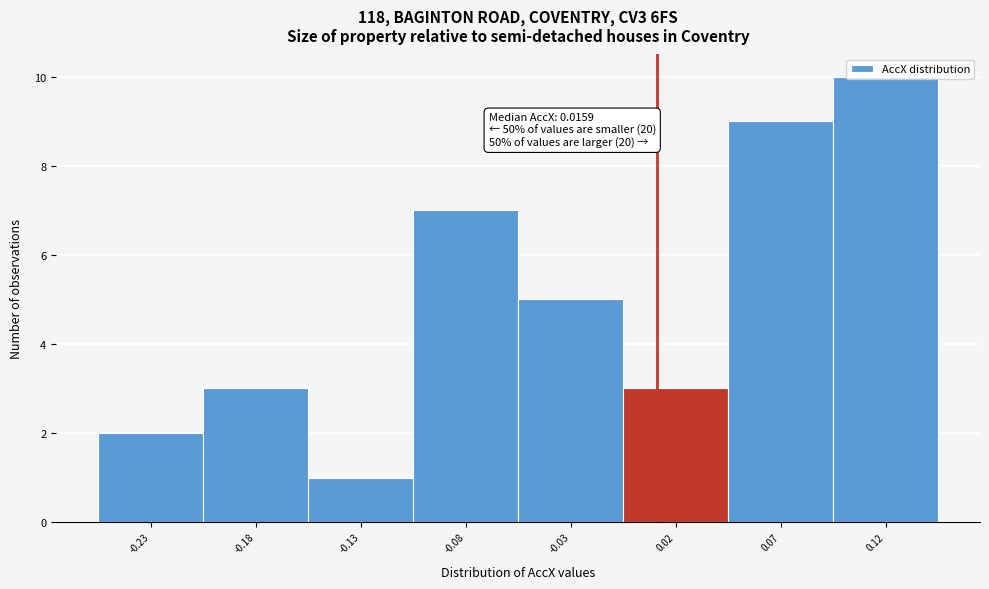

What is the maximum value shown in the chart?

10